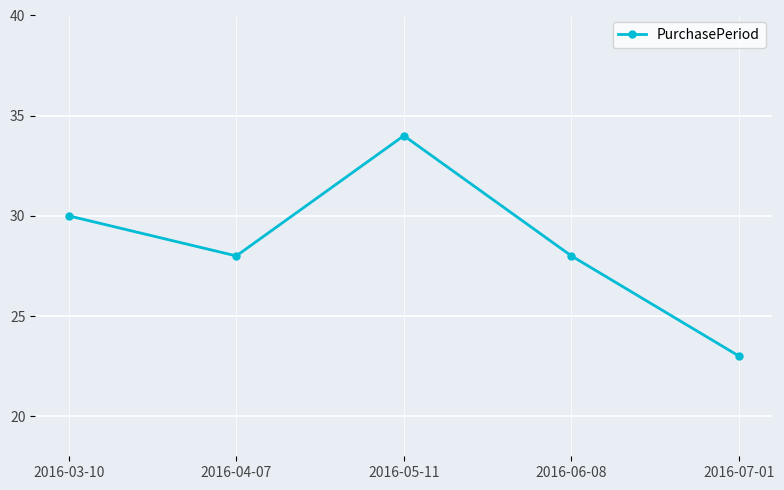

Reading right to left, transcribe all the data shown in this chart.

2016-07-01=23	2016-06-08=28	2016-05-11=34	2016-04-07=28	2016-03-10=30